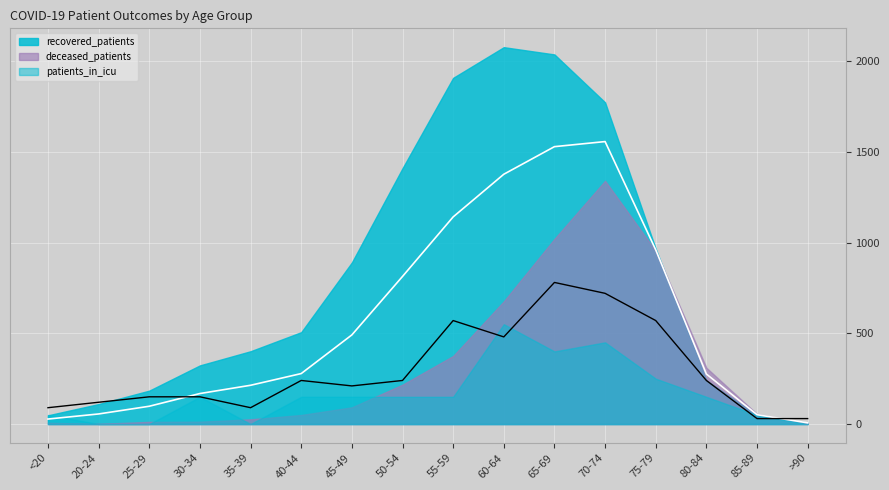

How many lines are shown in the chart?

3